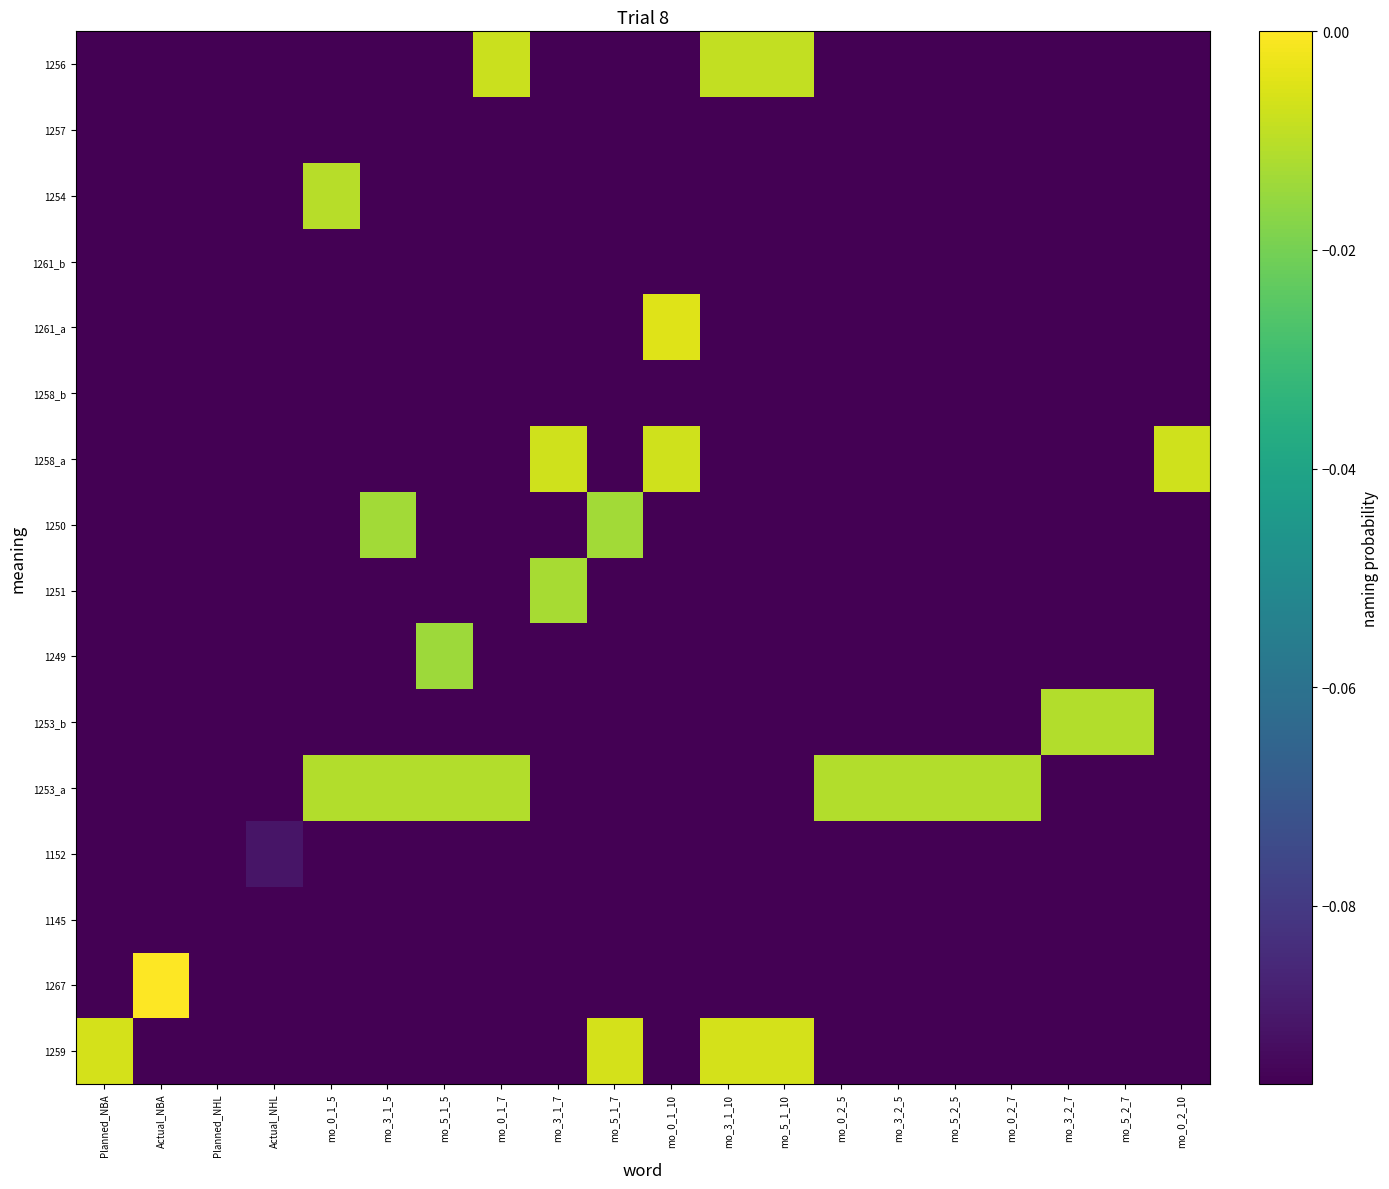

What is the spread (max minus min) of values at mo_0_2_5?

0.1